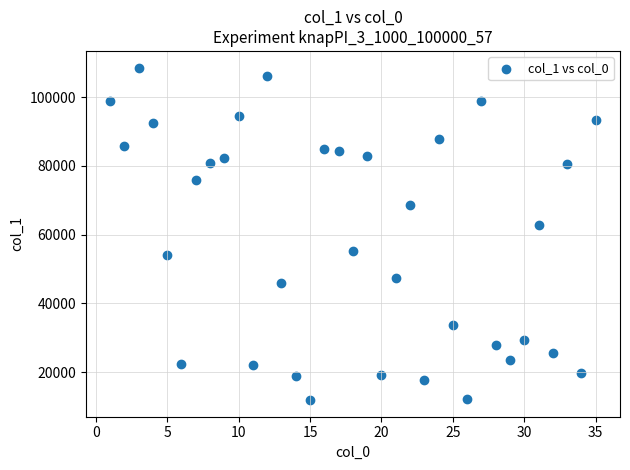

What is the range of Y values (max minus min)?

96744